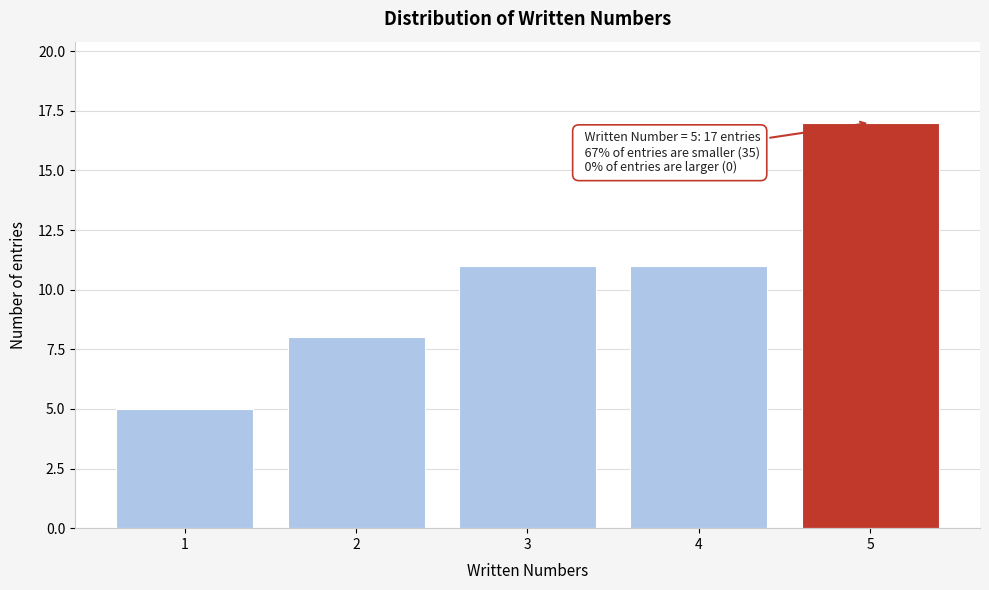

Which range on the x-axis has the tallest bar?

4.5 to 5.5